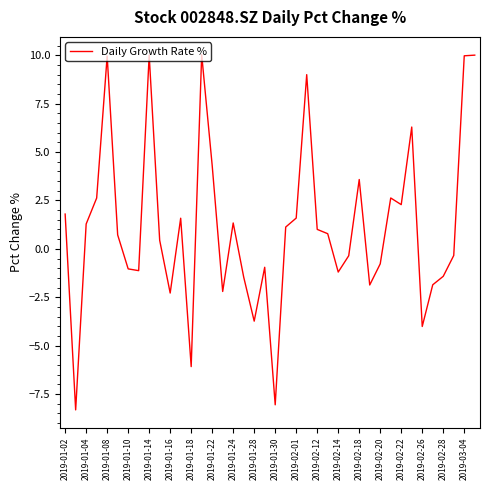

What is the difference between the maximum and minimum values?

18.4